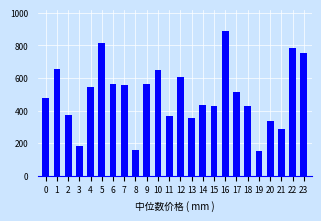

The value at 21 is 290.1. True or false?

True